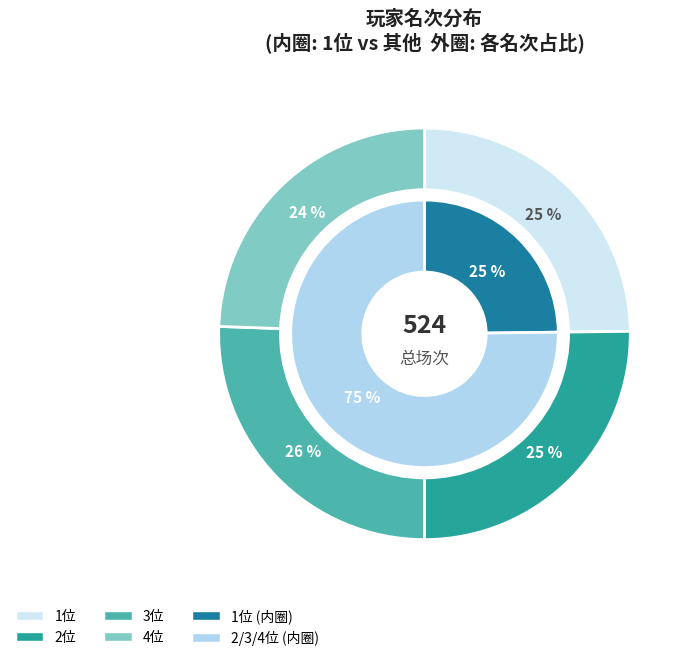

The 长安仅此 slice represents 1% of the pie. True or false?

False